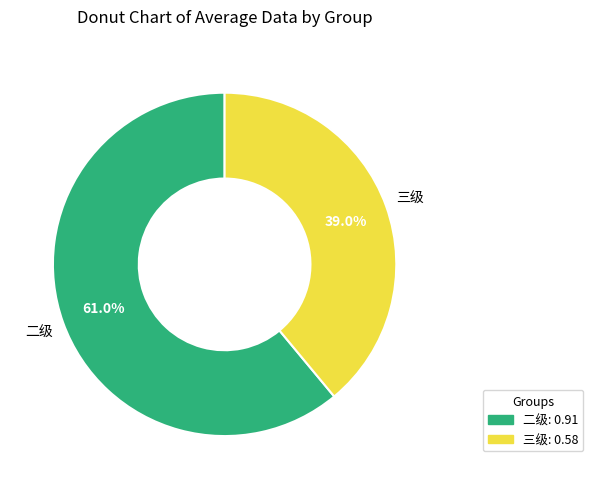

Is there a majority slice in this chart?

Yes